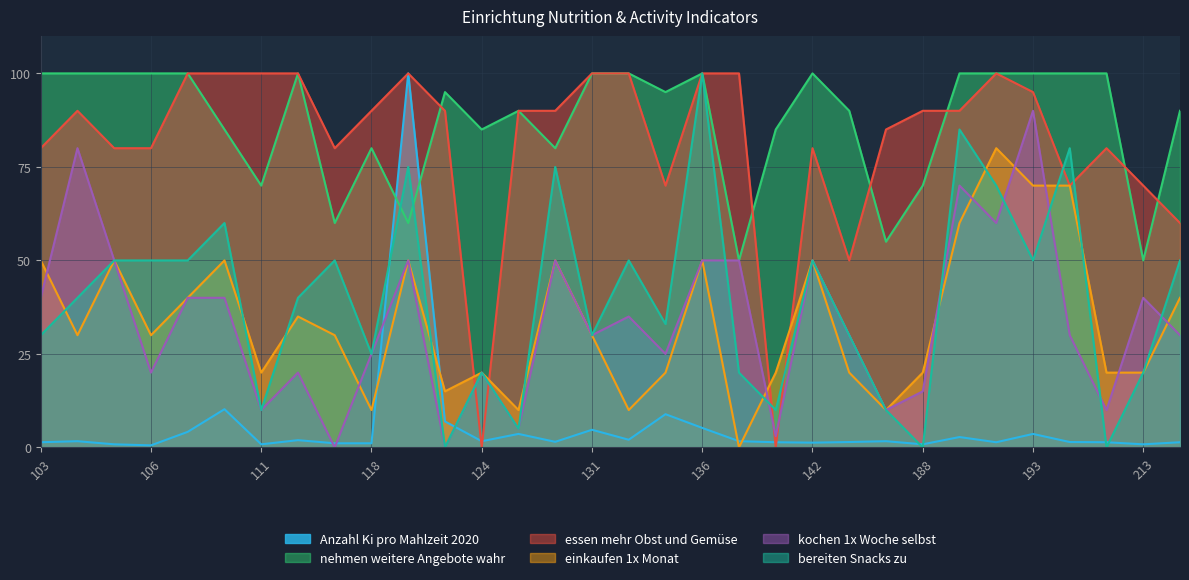

Reading left to right, list all the values displayed in this chart.

Anzahl Ki pro Mahlzeit 2020: 103=1.4	104=1.7	105=0.8	106=0.6	108=4.2	109=10.2	111=0.8	112=1.9	114=1.1	118=1.1	122=100.0	123=6.9	124=1.7	125=3.6	130=1.5	131=4.7	132=2.1	133=8.9	136=5.2	139=1.7	141=1.4	142=1.3	186=1.4	187=1.7	188=0.8	189=2.8	192=1.4	193=3.6	194=1.4	209=1.4	213=0.8	214=1.4
nehmen weitere Angebote wahr: 103=100.0	104=100.0	105=100.0	106=100.0	108=100.0	109=85.0	111=70.0	112=100.0	114=60.0	118=80.0	122=60.0	123=95.0	124=85.0	125=90.0	130=80.0	131=100.0	132=100.0	133=95.0	136=100.0	139=50.0	141=85.0	142=100.0	186=90.0	187=55.0	188=70.0	189=100.0	192=100.0	193=100.0	194=100.0	209=100.0	213=50.0	214=90.0
essen mehr Obst und Gemüse: 103=80.0	104=90.0	105=80.0	106=80.0	108=100.0	109=100.0	111=100.0	112=100.0	114=80.0	118=90.0	122=100.0	123=90.0	124=0.0	125=90.0	130=90.0	131=100.0	132=100.0	133=70.0	136=100.0	139=100.0	141=0.0	142=80.0	186=50.0	187=85.0	188=90.0	189=90.0	192=100.0	193=95.0	194=70.0	209=80.0	213=70.0	214=60.0
einkaufen 1x Monat: 103=50.0	104=30.0	105=50.0	106=30.0	108=40.0	109=50.0	111=20.0	112=35.0	114=30.0	118=10.0	122=50.0	123=15.0	124=20.0	125=10.0	130=50.0	131=30.0	132=10.0	133=20.0	136=50.0	139=0.0	141=20.0	142=50.0	186=20.0	187=10.0	188=20.0	189=60.0	192=80.0	193=70.0	194=70.0	209=20.0	213=20.0	214=40.0
kochen 1x Woche selbst: 103=40.0	104=80.0	105=50.0	106=20.0	108=40.0	109=40.0	111=10.0	112=20.0	114=0.0	118=25.0	122=50.0	123=0.0	124=20.0	125=5.0	130=50.0	131=30.0	132=35.0	133=25.0	136=50.0	139=50.0	141=3.0	142=50.0	186=30.0	187=10.0	188=15.0	189=70.0	192=60.0	193=90.0	194=30.0	209=10.0	213=40.0	214=30.0
bereiten Snacks zu: 103=30.0	104=40.0	105=50.0	106=50.0	108=50.0	109=60.0	111=10.0	112=40.0	114=50.0	118=25.0	122=75.0	123=0.0	124=20.0	125=5.0	130=75.0	131=30.0	132=50.0	133=33.0	136=100.0	139=20.0	141=10.0	142=50.0	186=30.0	187=10.0	188=0.0	189=85.0	192=70.0	193=50.0	194=80.0	209=0.0	213=20.0	214=50.0